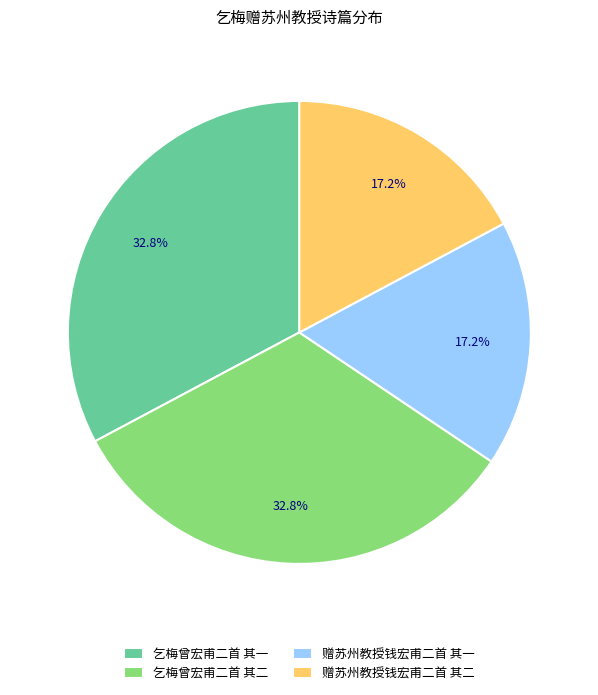

Which has a higher value, 乞梅曾宏甫二首 其二 or 赠苏州教授钱宏甫二首 其二?

乞梅曾宏甫二首 其二